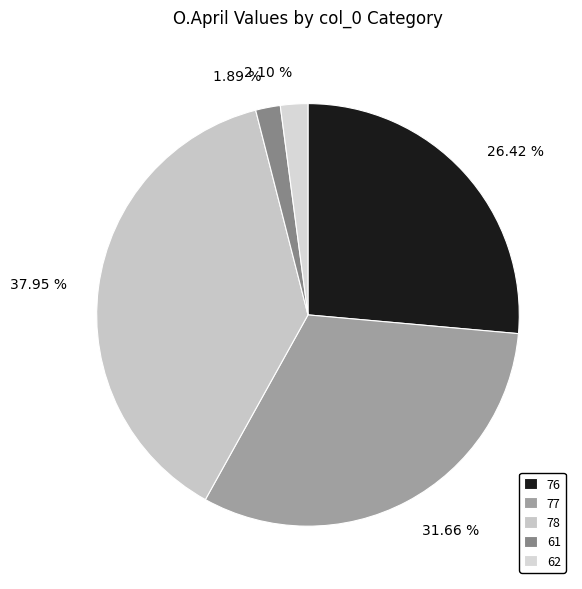

To the nearest percent, what is the difference between the largest and smallest slice percentages?

36%